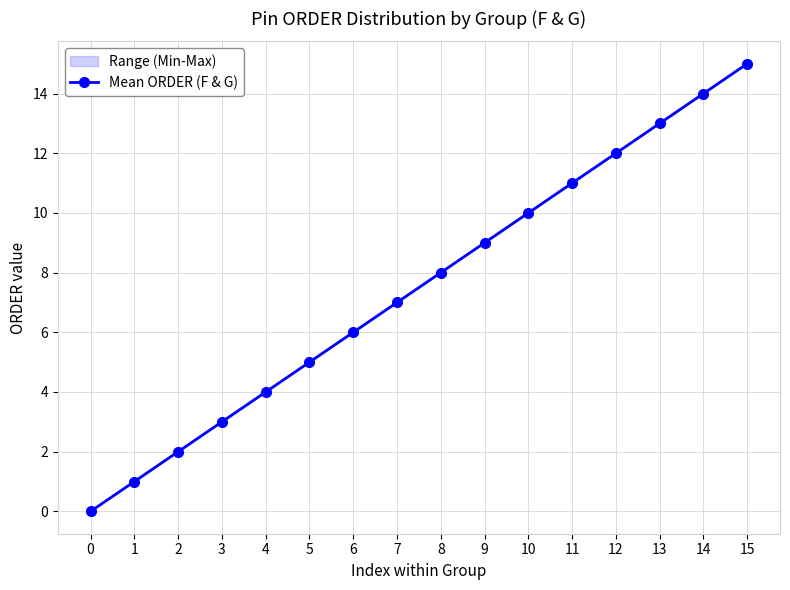

What is the value of the 5th point from the left?

4